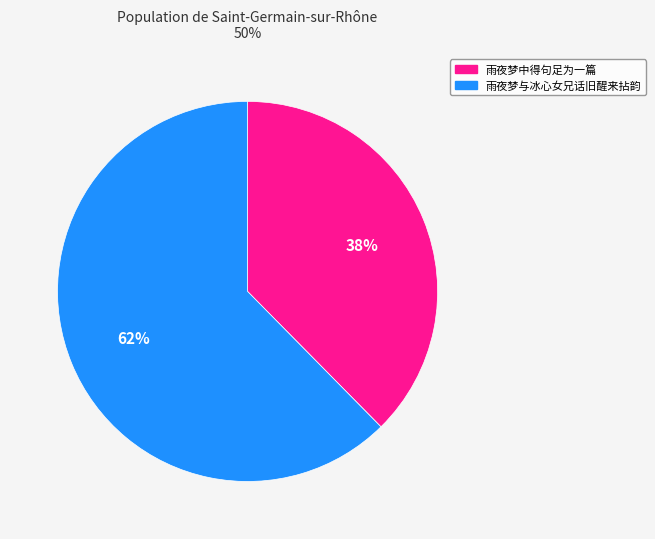

Does 雨夜梦中得句足为一篇 account for over 50% of the chart?

No